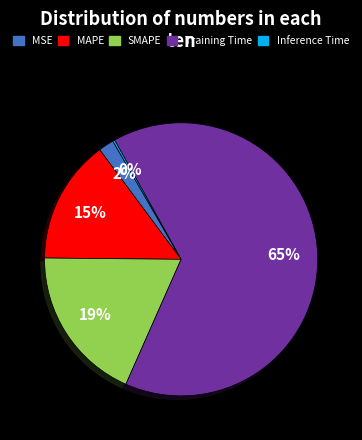

What is the ratio of the value at MAPE to the value at Training Time?

0.2